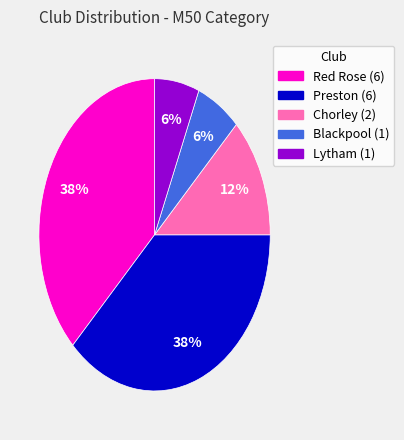

How many segments does this pie chart have?

5